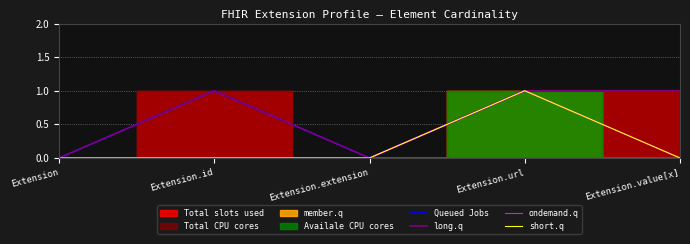

Reading left to right, what are all the values shown in this chart?

Queued Jobs: Extension=0	Extension.id=1	Extension.extension=0	Extension.url=1	Extension.value[x]=1
long.q: Extension=0	Extension.id=1	Extension.extension=0	Extension.url=1	Extension.value[x]=1
ondemand.q: Extension=0	Extension.id=0	Extension.extension=0	Extension.url=1	Extension.value[x]=0
short.q: Extension=0	Extension.id=0	Extension.extension=0	Extension.url=1	Extension.value[x]=0